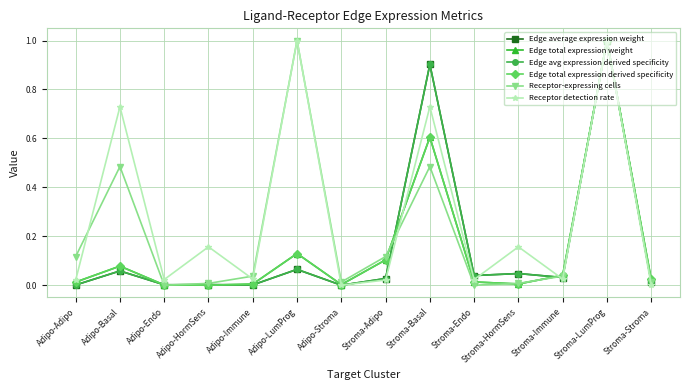

How many interior local valleys does the Edge avg expression derived specificity series have?

5